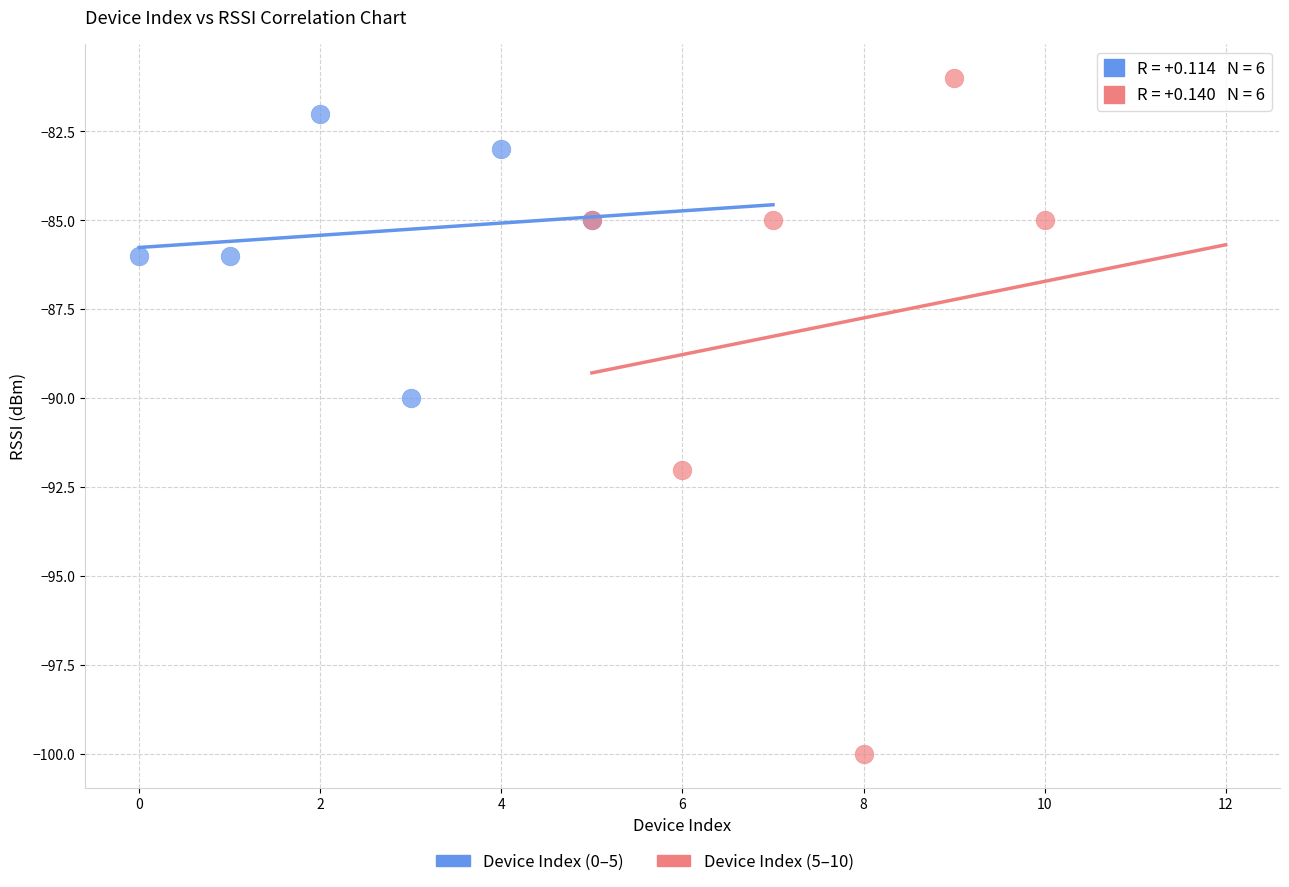

Which series has the widest spread of Y values?

Device Index (5–10)